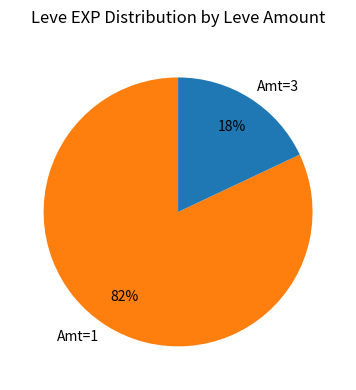

To the nearest percent, what is the average slice percentage?

50%